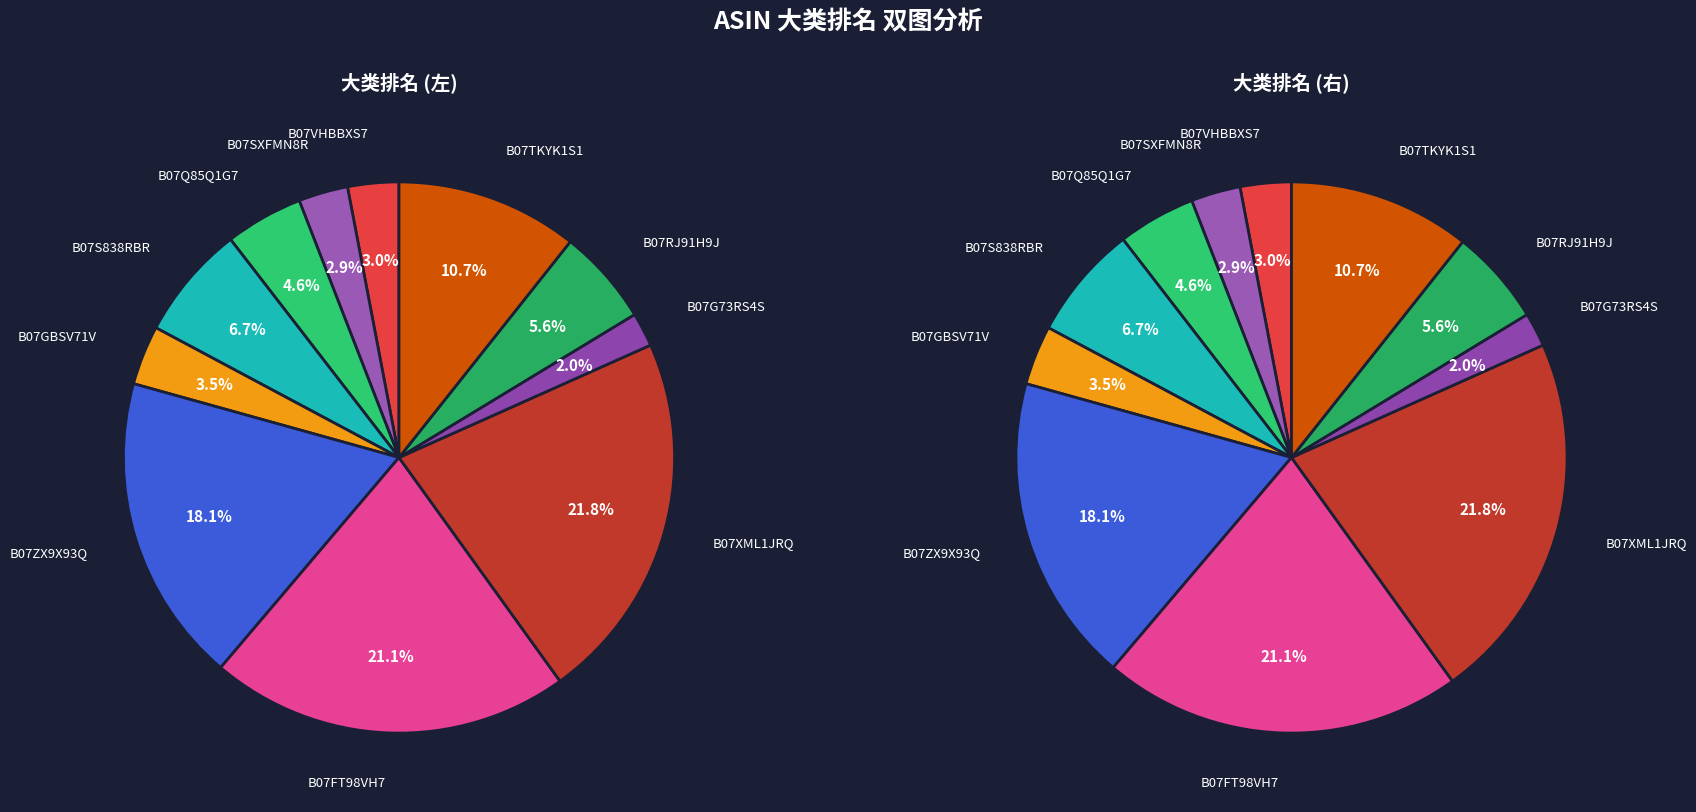

What percentage is the B07ZX9X93Q slice, to the nearest percent?

18%